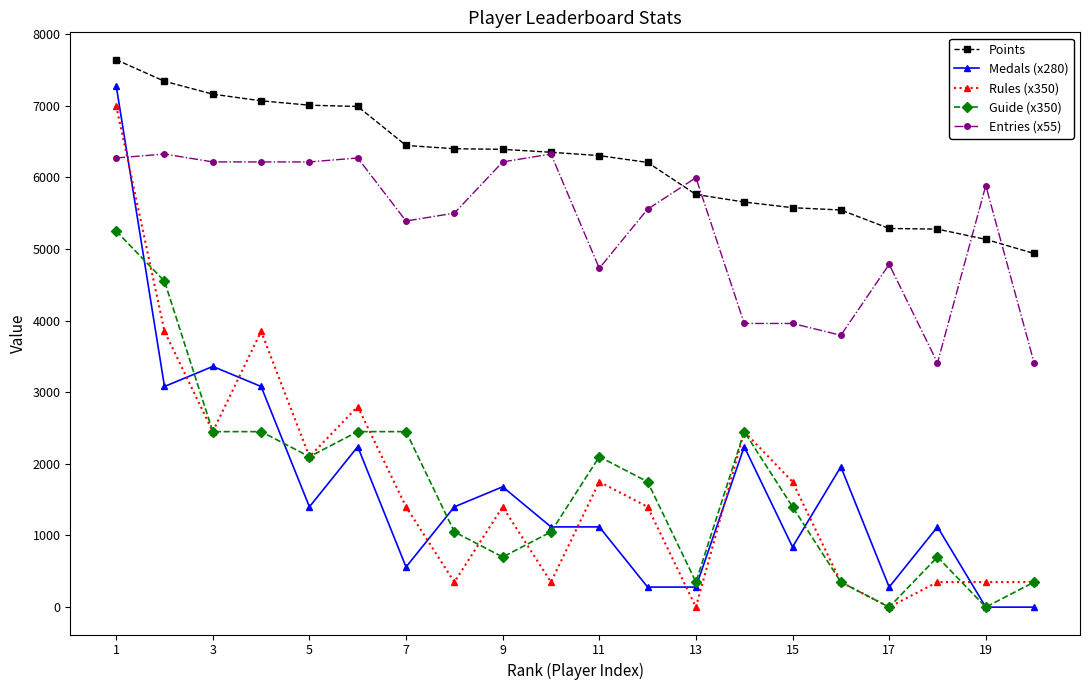

What is the value of the Guide (x350) point at the 9th from the left?

700